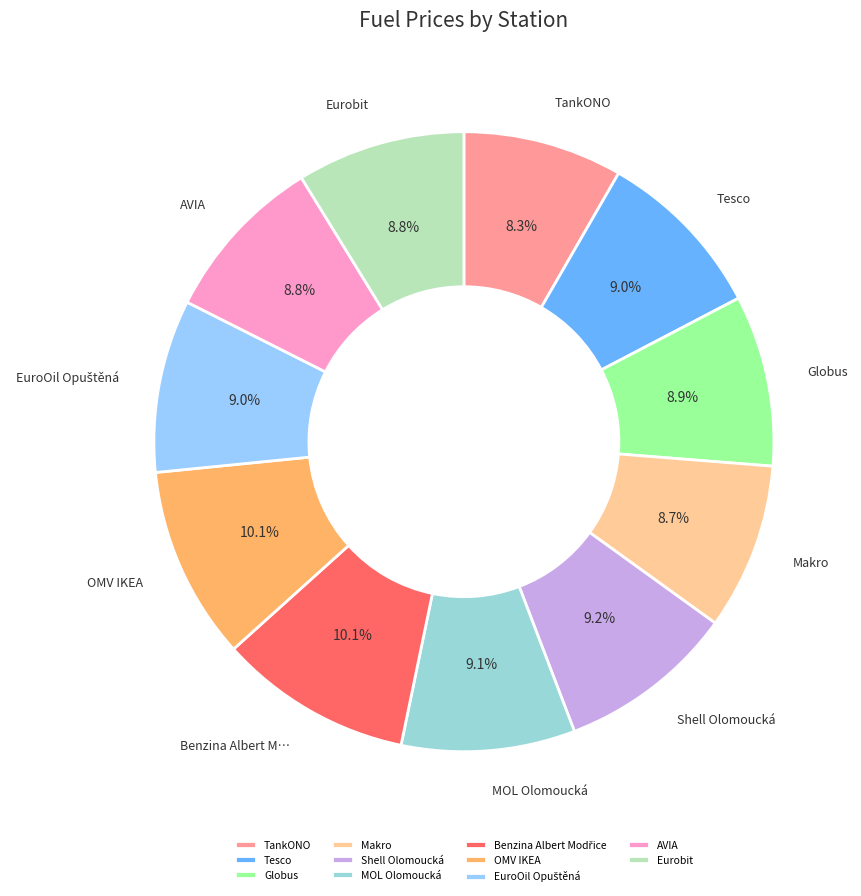

True or false: TankONO accounts for 17% of the total.

False